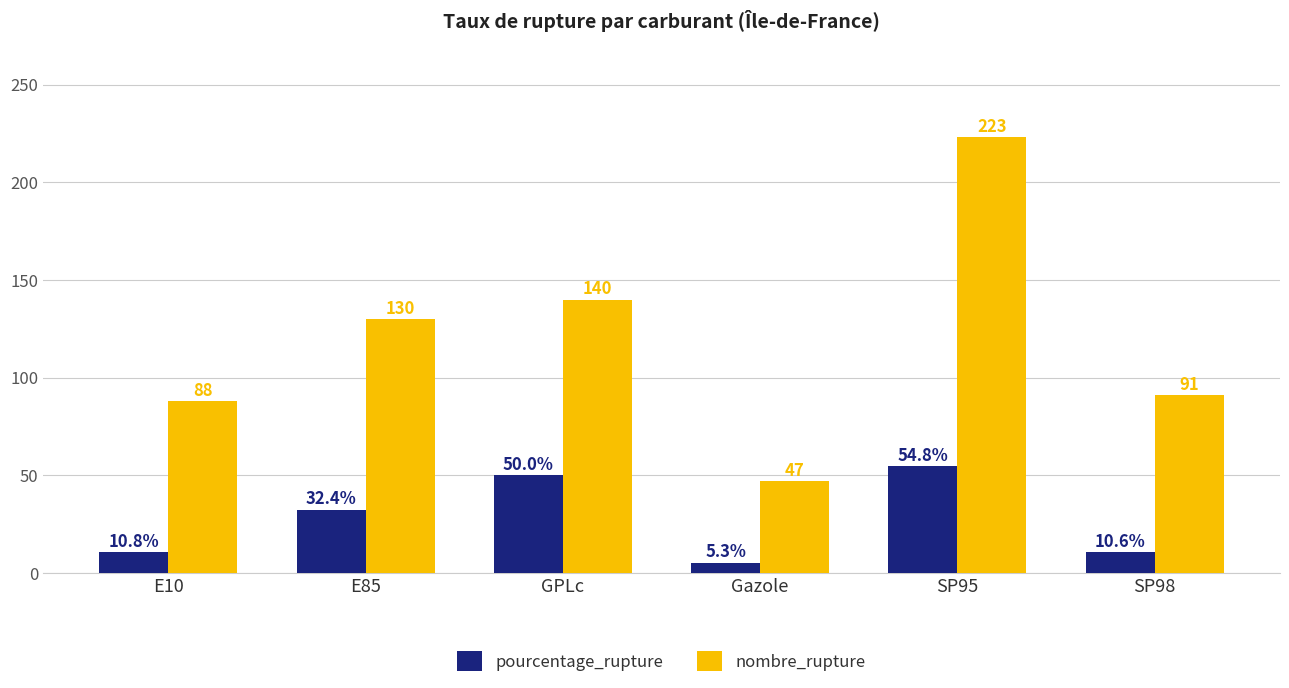

Read the nombre_rupture value at SP95.

223.0